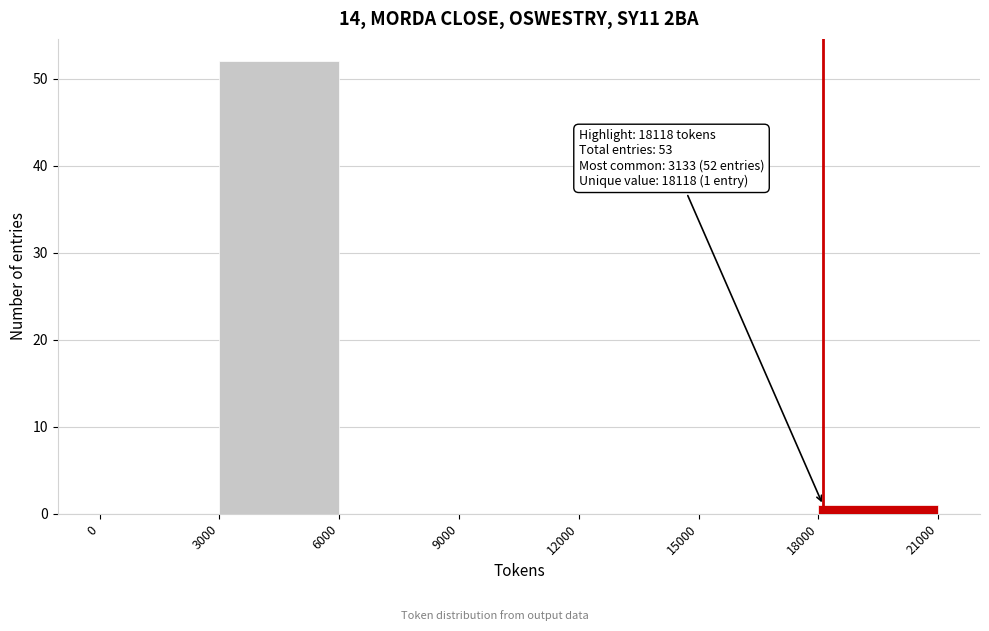

Over which range of the x-axis is the bar tallest?

3000 to 6000